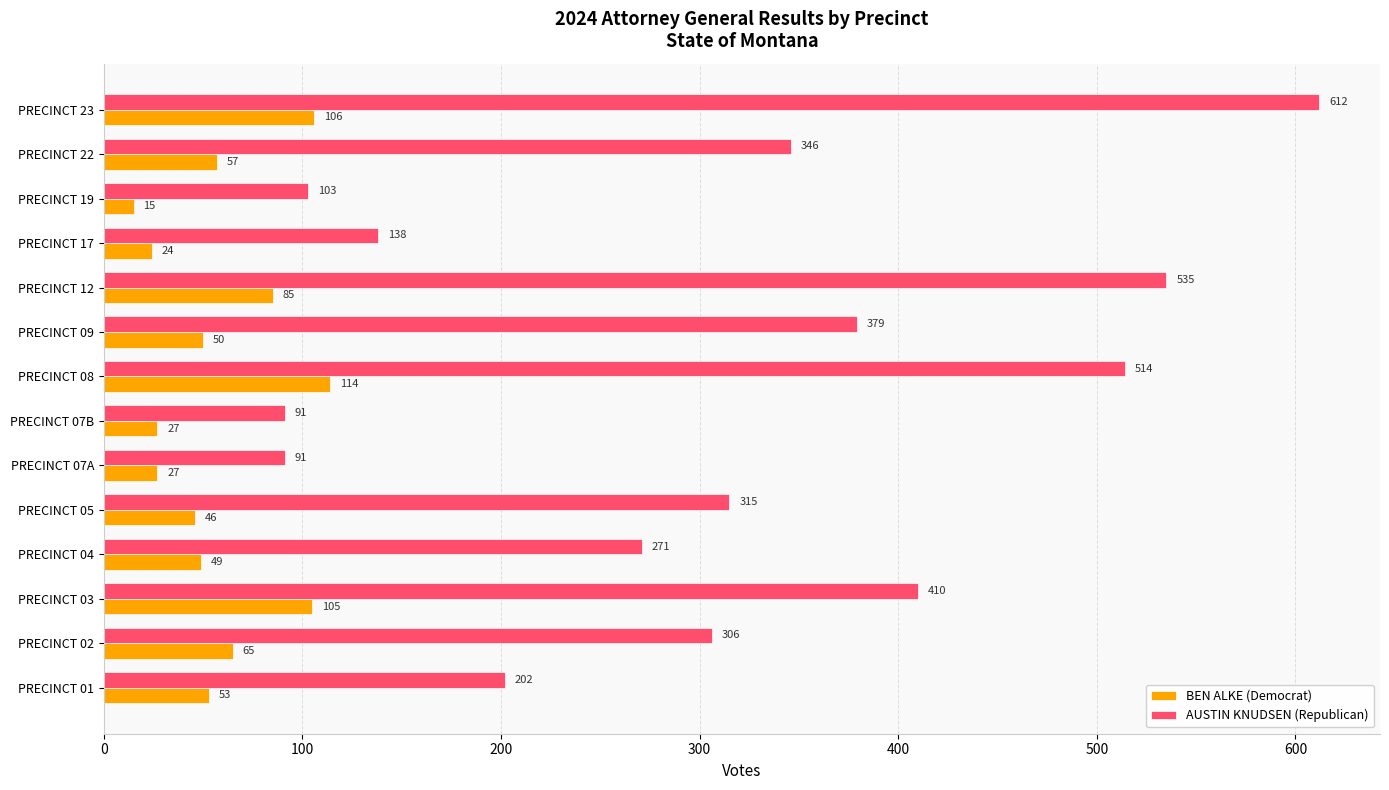

Where is AUSTIN KNUDSEN (Republican) nearest to the value 351?

PRECINCT 22